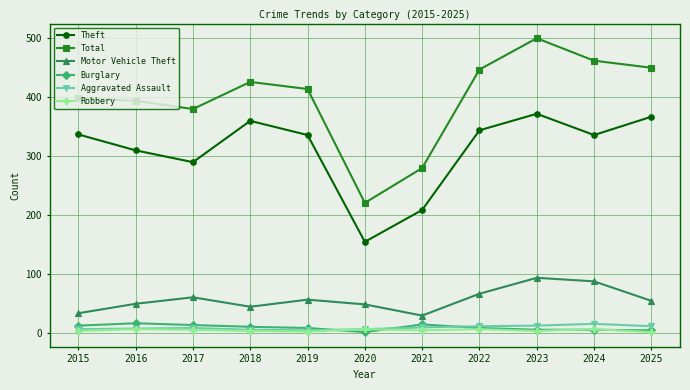

The value of Total at 2019 is 595. True or false?

False